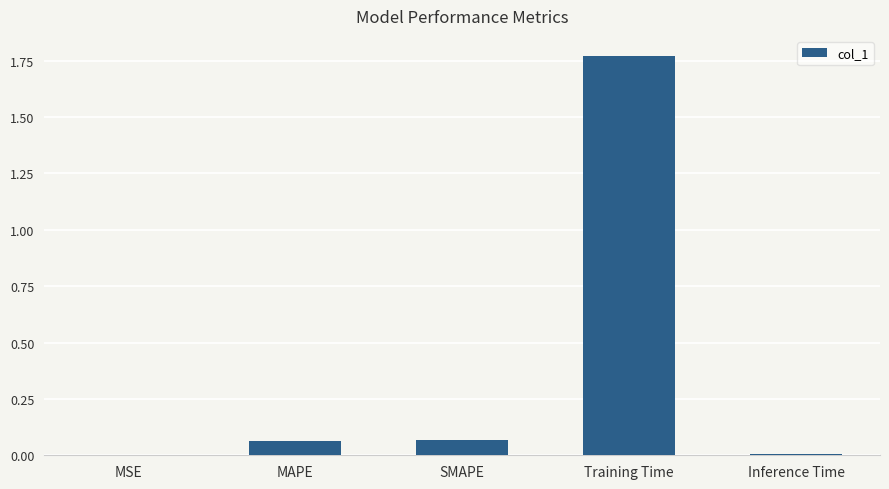

What is the sum of all values?

1.9